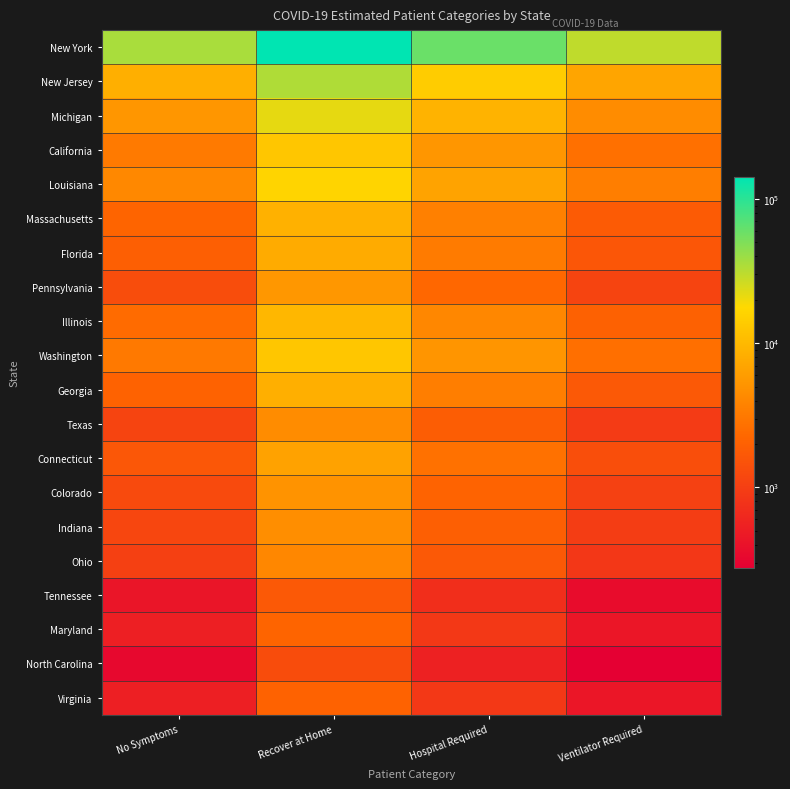

At which category is the sum across all series the highest?

Recover at Home